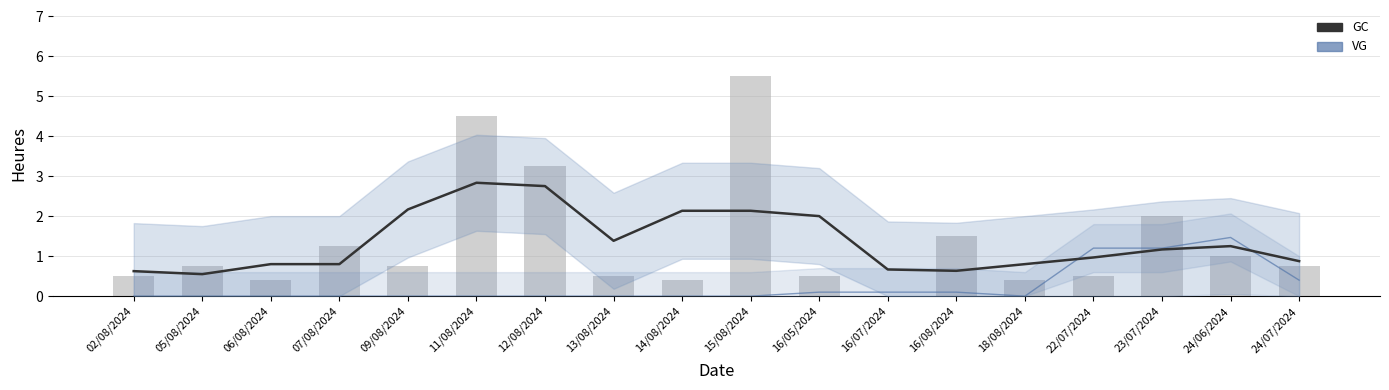

Rank the categories by GC (raw) value from highest to lowest.

15/08/2024, 11/08/2024, 12/08/2024, 23/07/2024, 16/08/2024, 07/08/2024, 24/06/2024, 05/08/2024, 09/08/2024, 24/07/2024, 02/08/2024, 13/08/2024, 16/05/2024, 22/07/2024, 06/08/2024, 14/08/2024, 18/08/2024, 16/07/2024